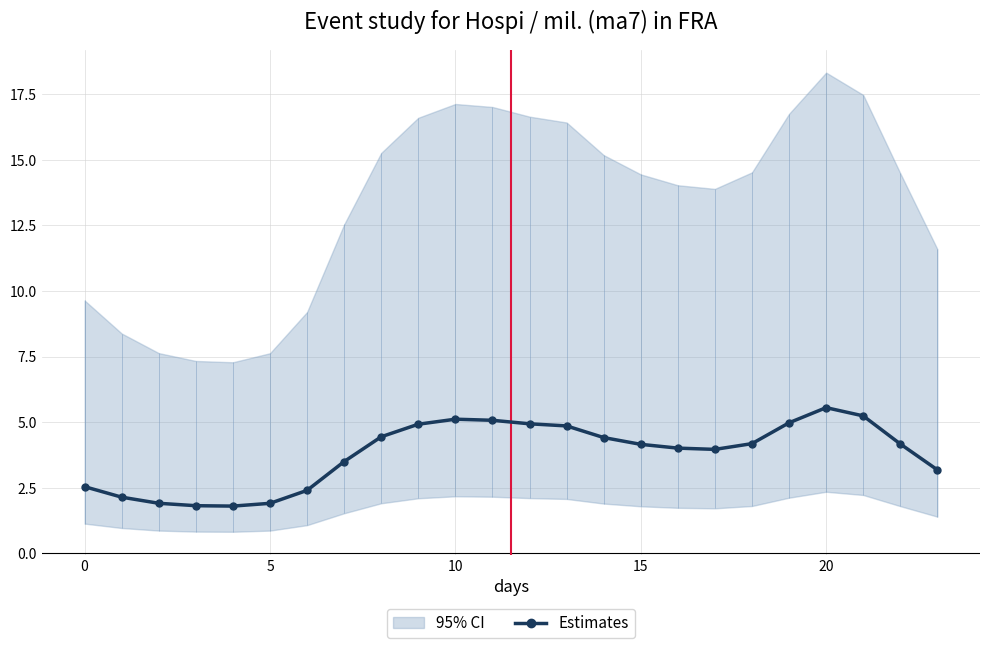

Is it true that Estimates equals 1.1 at 5?

False